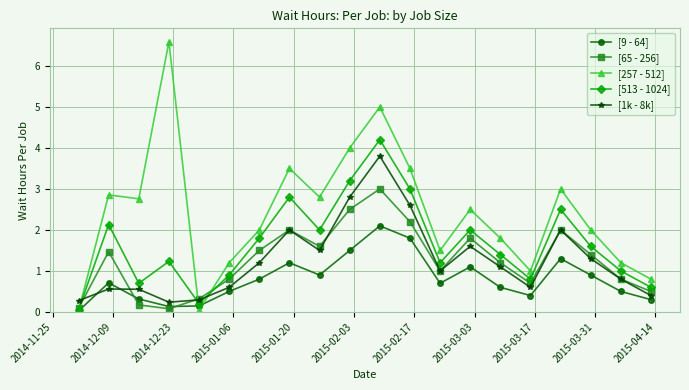

True or false: [257 - 512] and [1k - 8k] intersect in this chart.

True